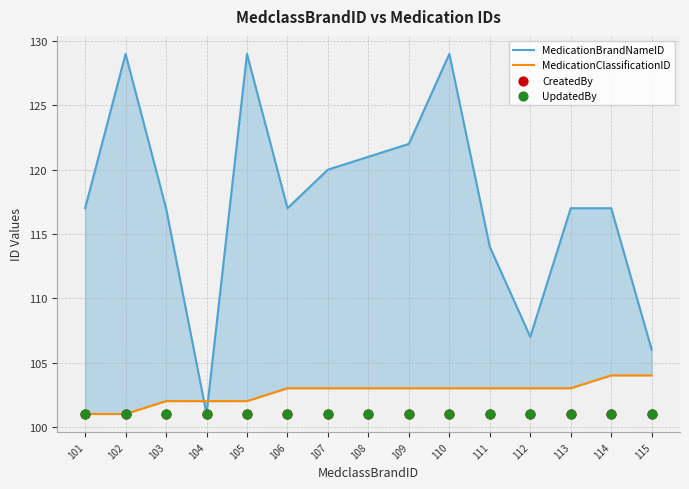

Which series contains the lowest Y value?

MedicationBrandNameID